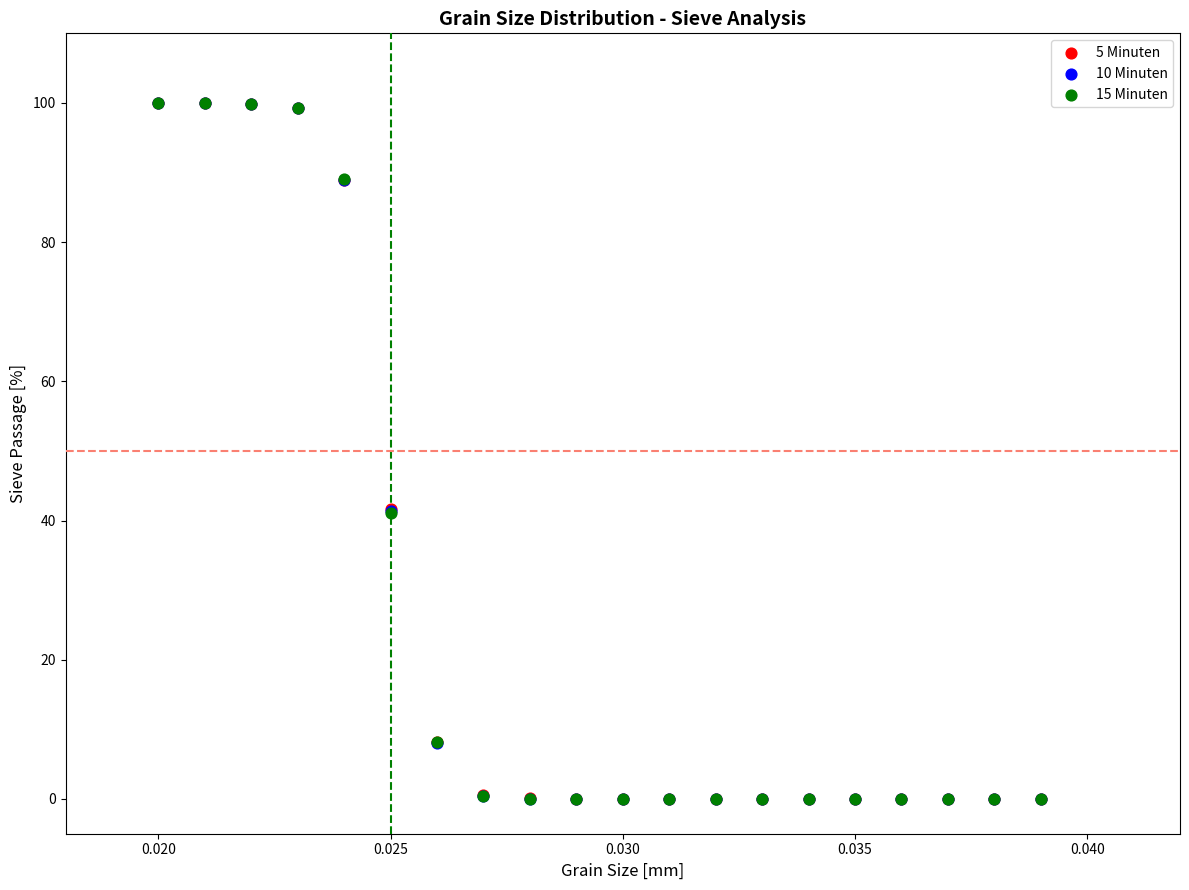

What are all the series names shown in the legend?

5 Minuten, 10 Minuten, 15 Minuten